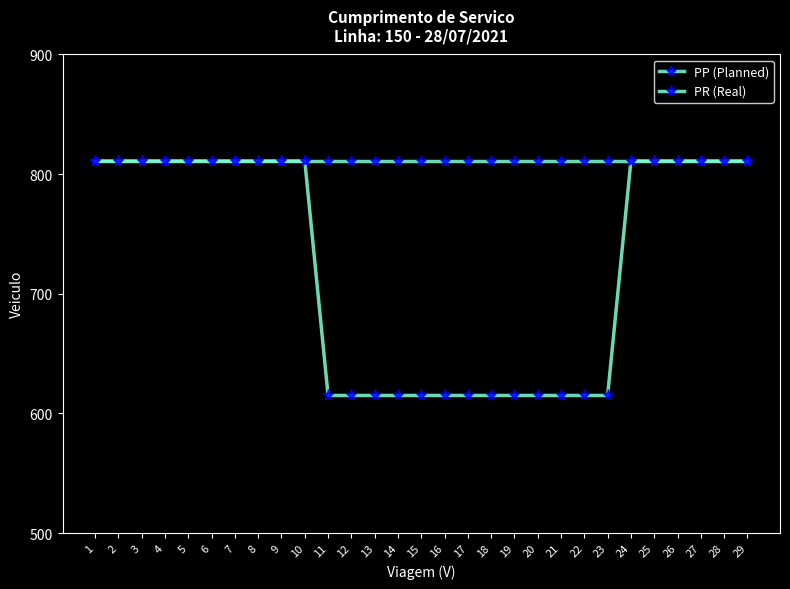

At 22, list the series in order from smallest to largest.

PR (Real), PP (Planned)